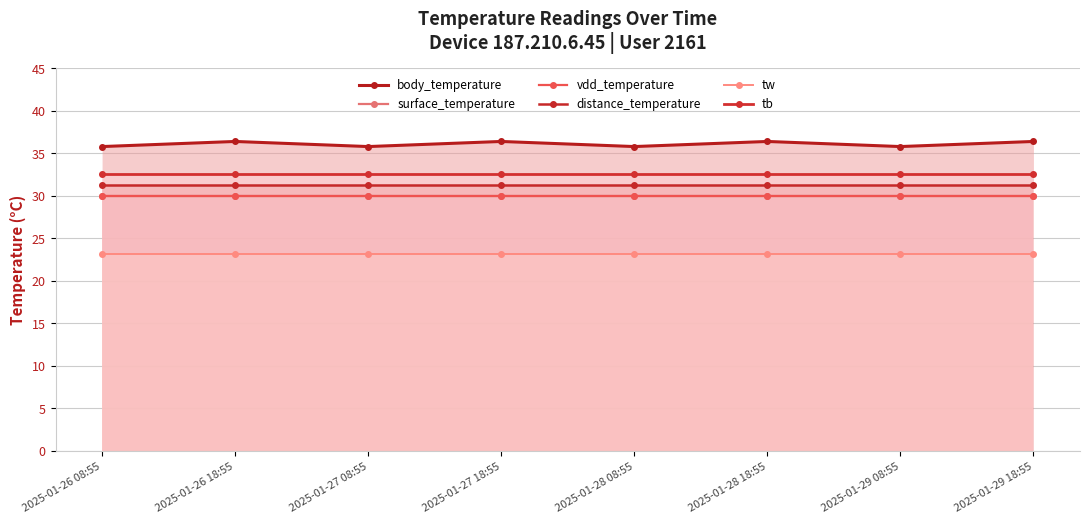

How many data points does each series have?

8